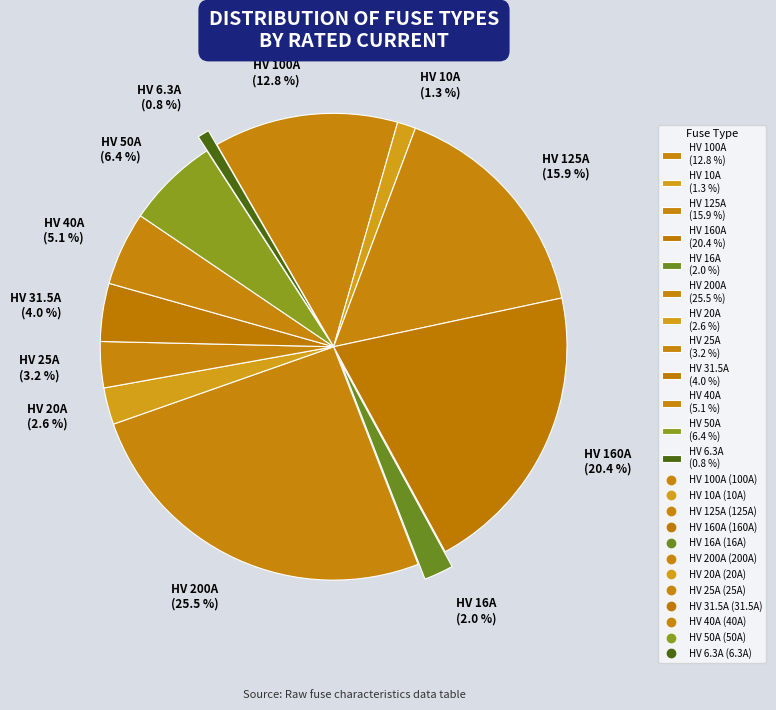

Does HV 40A (5.1 %) account for over 50% of the chart?

No